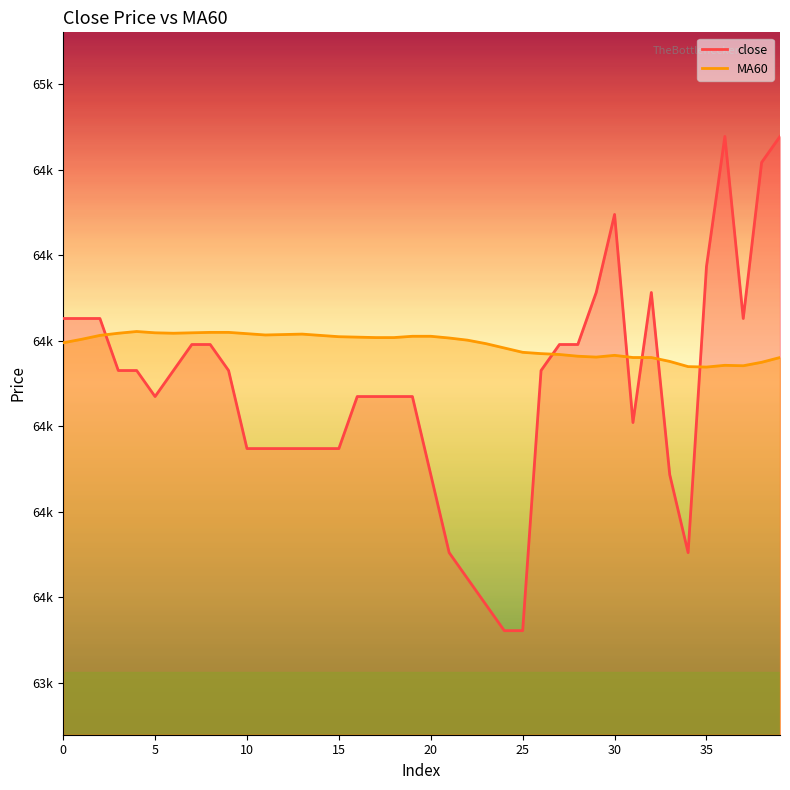

How many intersections are there between MA60 and close?

6